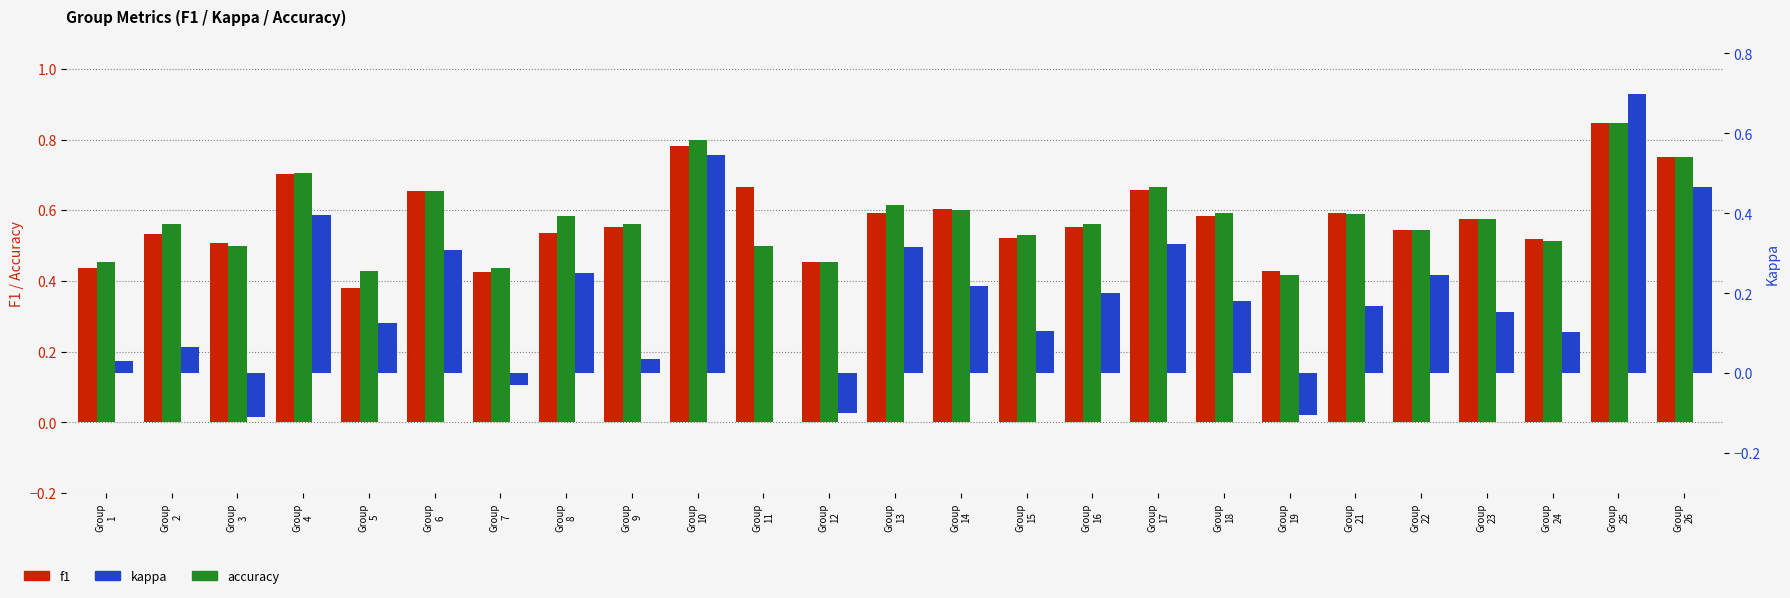

Which series has the largest total across all categories?

accuracy